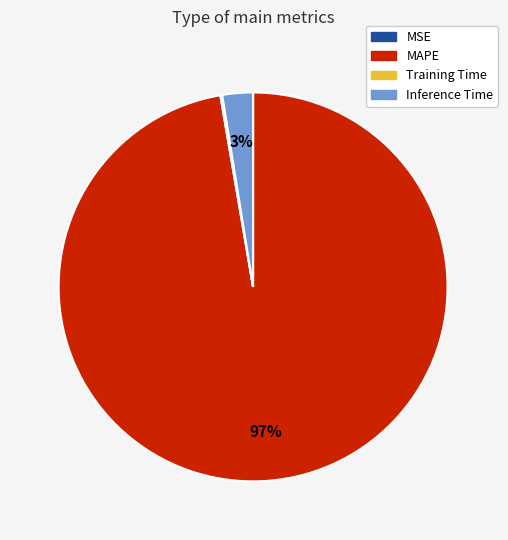

Is there a majority slice in this chart?

Yes